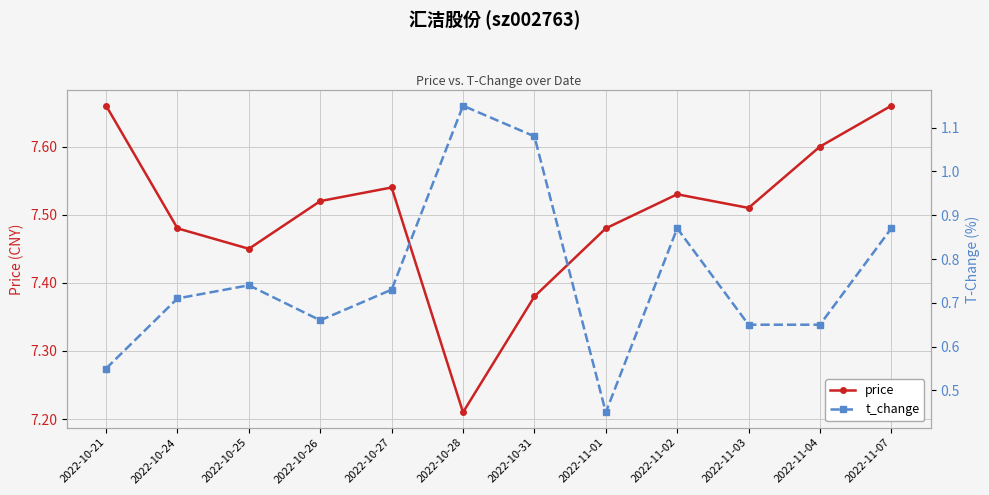

What is the label of the 2nd point from the left?

2022-10-24